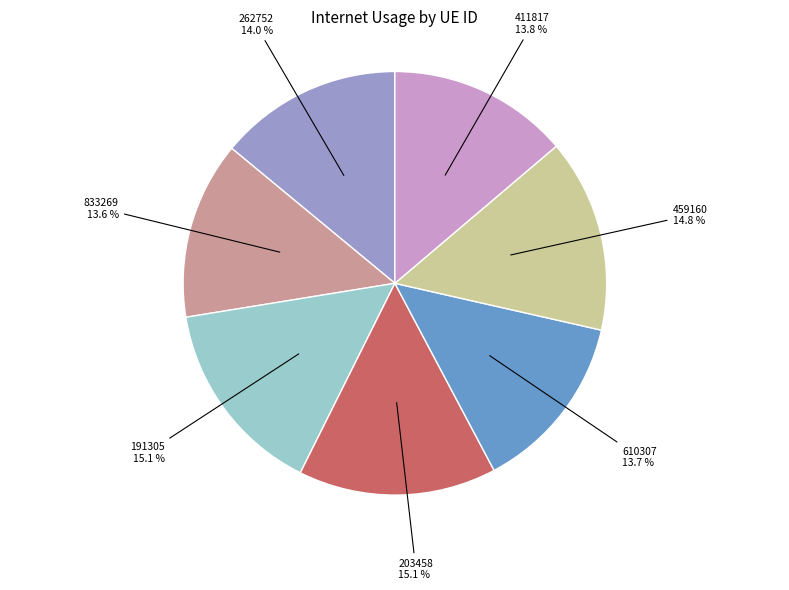

Count the number of slices in the pie.

7